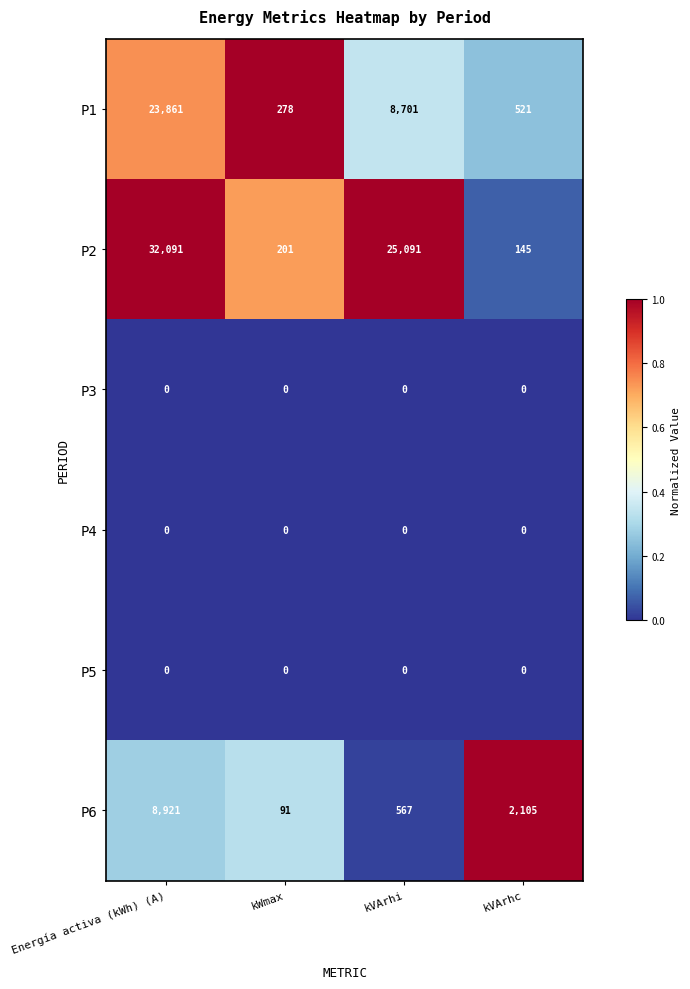

What is the difference between the highest and lowest values at Energía activa (kWh) (A)?

32091